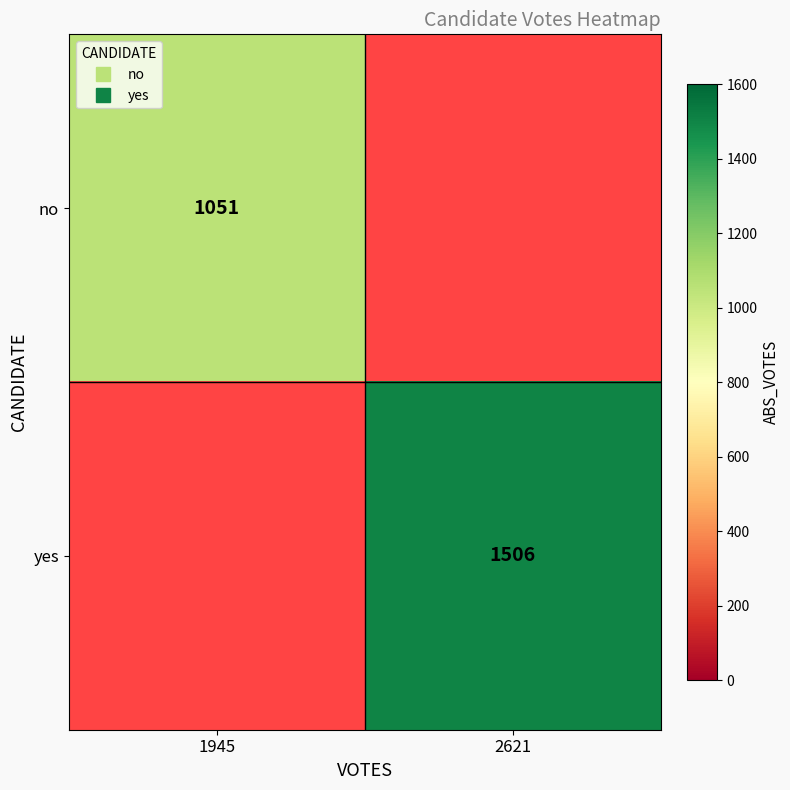

What is the maximum value shown in the chart?

1506.0